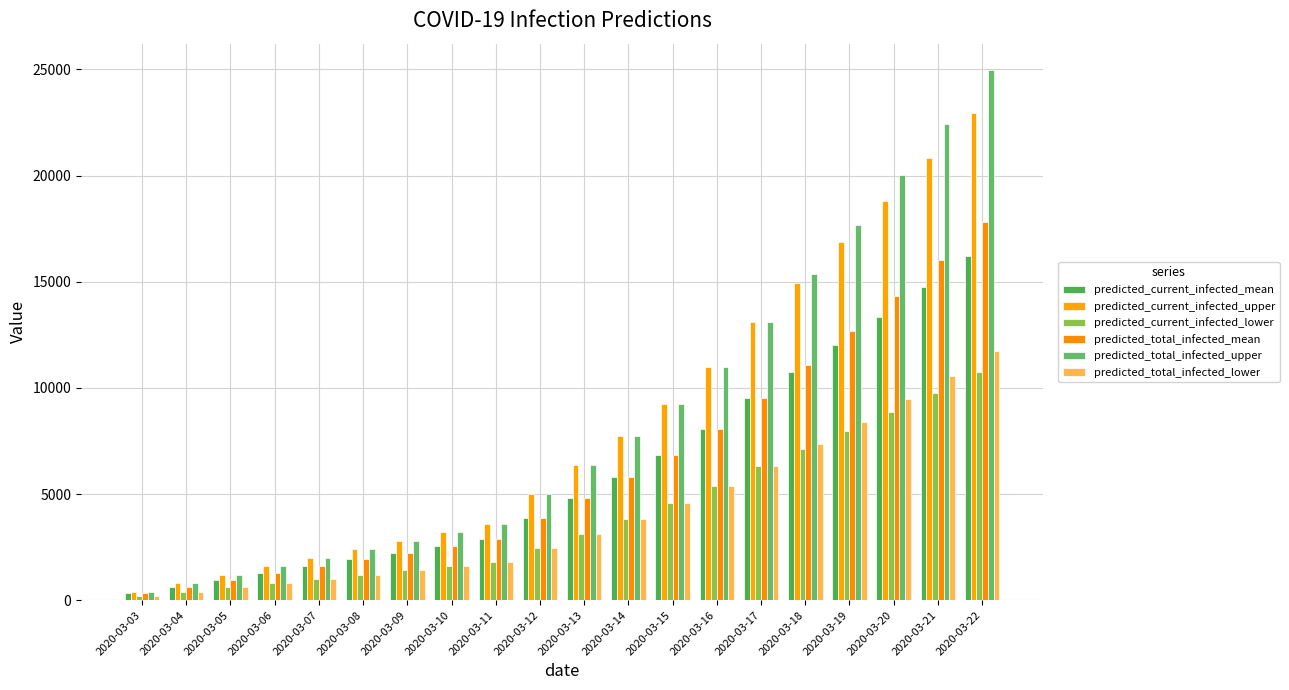

What is the sum of the predicted_total_infected_lower values at 2020-03-11 and 2020-03-10?

3400